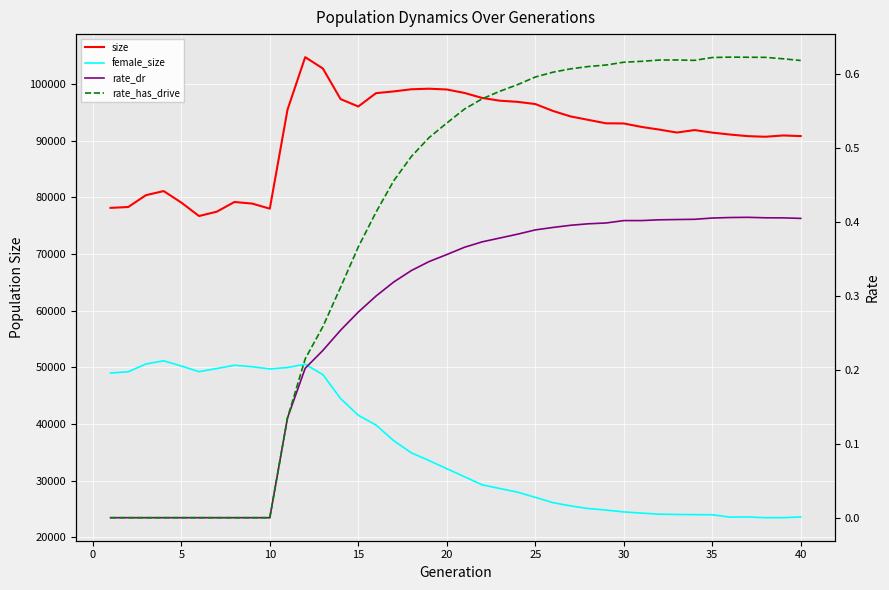

True or false: size has a value of 99029.0 at 20.

True